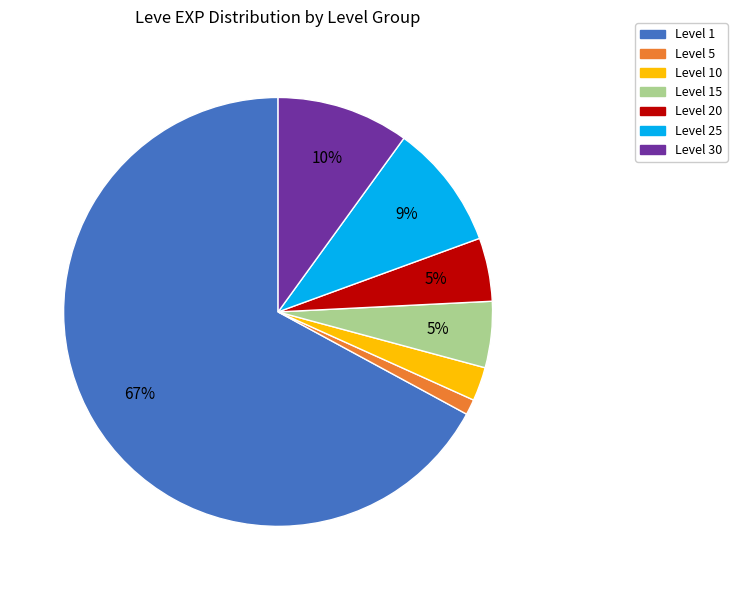

To the nearest percent, what portion does Level 1 represent?

67%